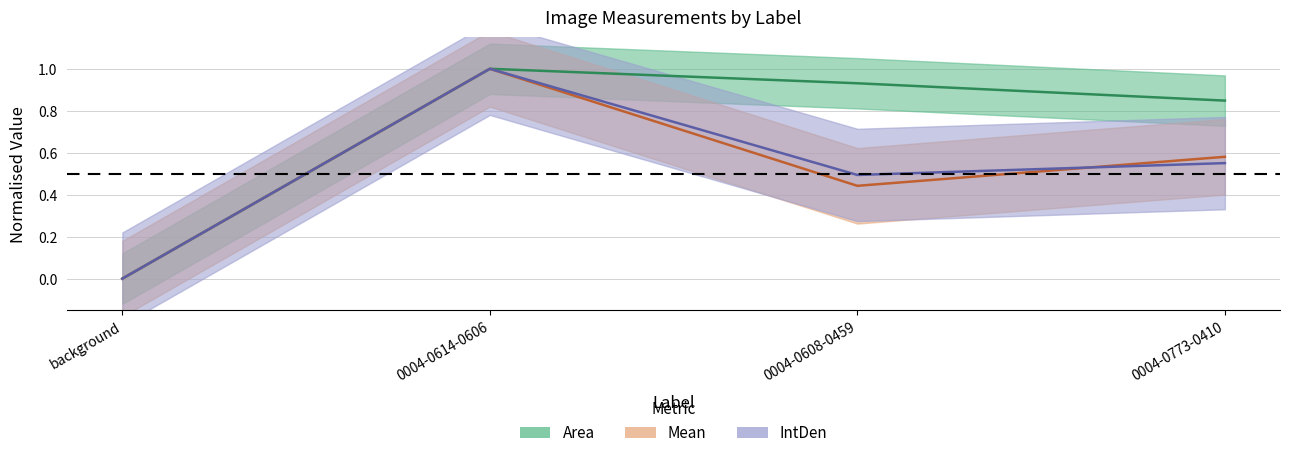

At which category does Area reach its first local peak?

0004-0614-0606